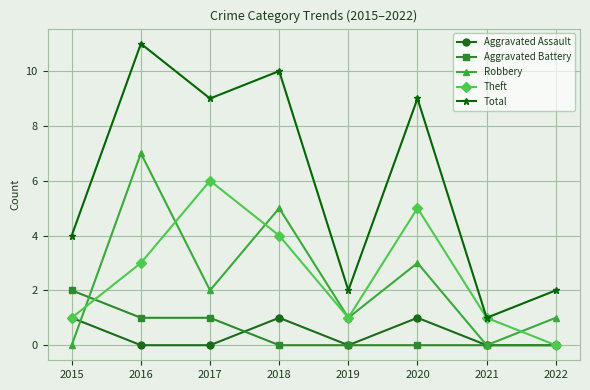

In Total, how many points are higher than both neighbors (excluding endpoints)?

3